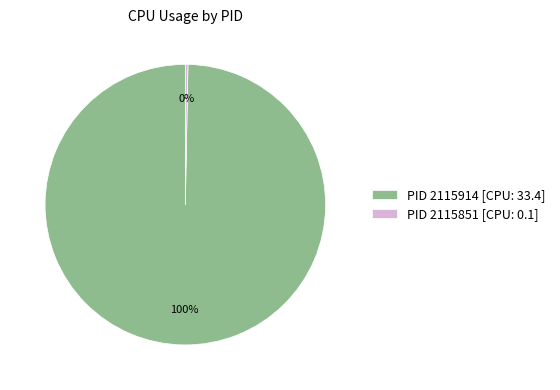

Rank the categories by value from highest to lowest.

PID 2115914 [CPU: 33.4], PID 2115851 [CPU: 0.1]